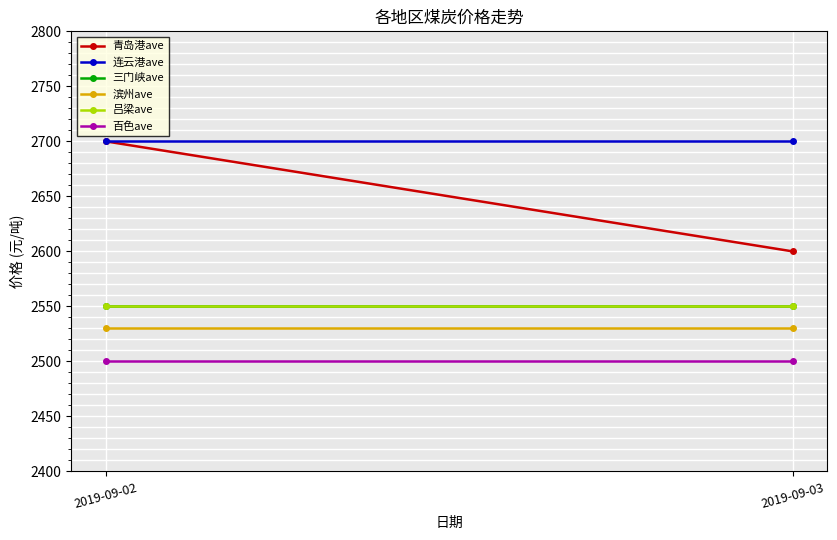

What is the difference between the highest and lowest values at 2019-09-03?

200